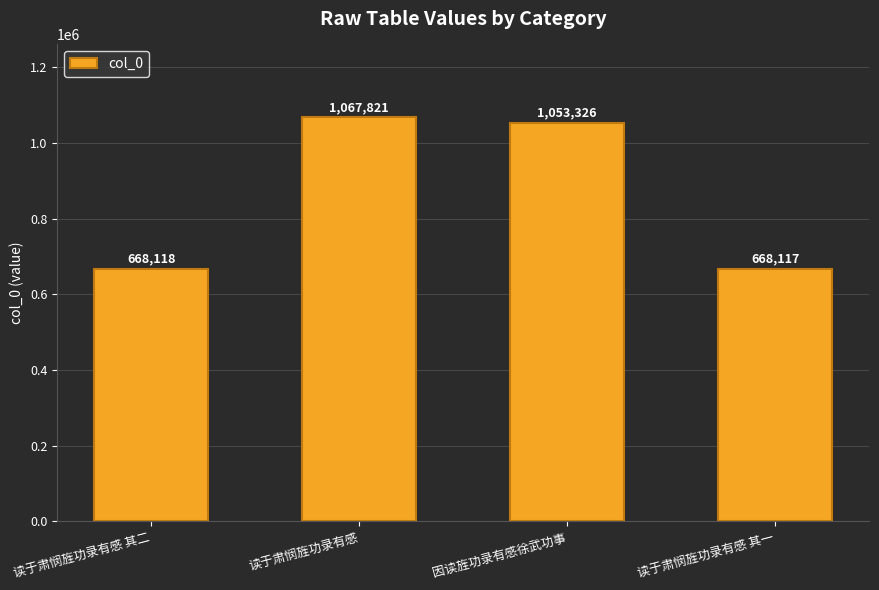

Count the number of data series in this chart.

1